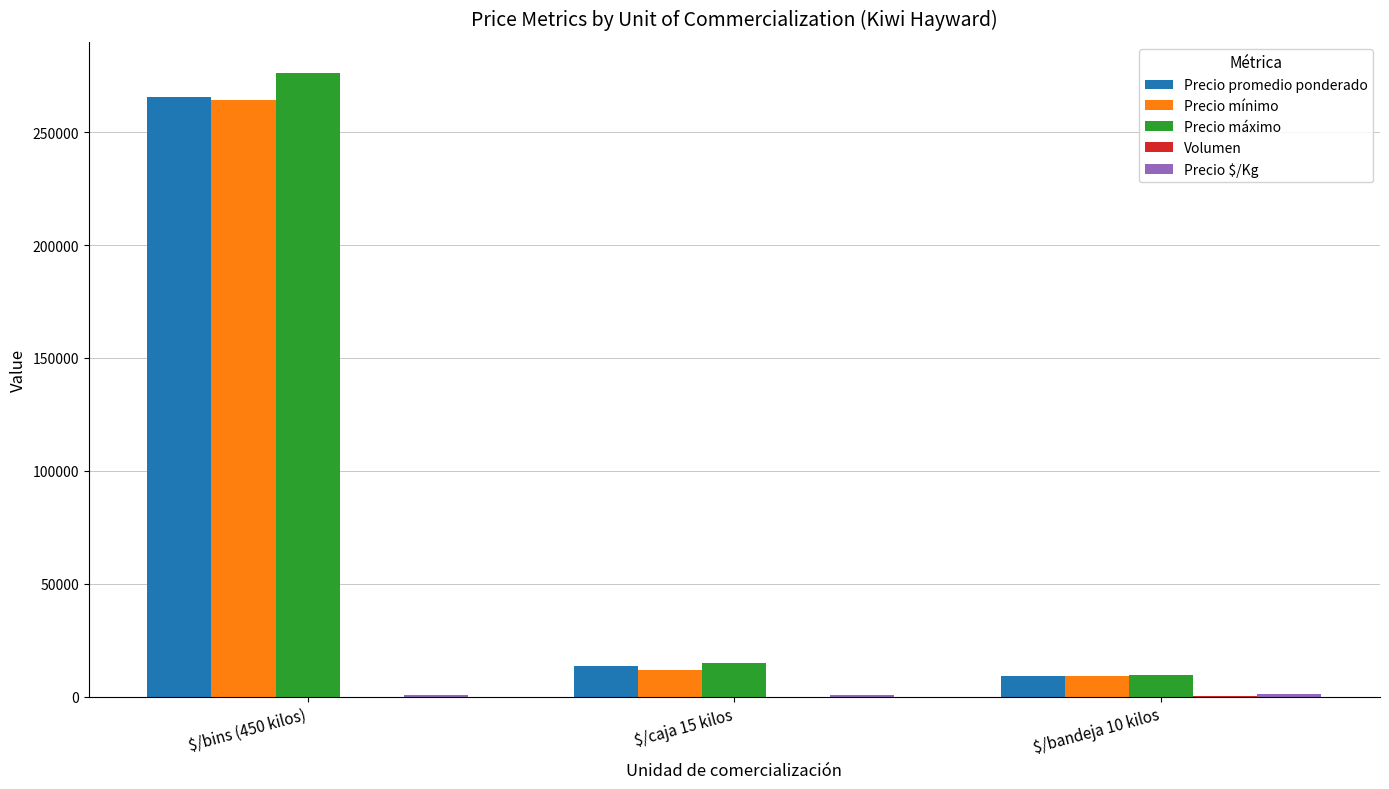

Which series has the largest total across all categories?

Precio máximo